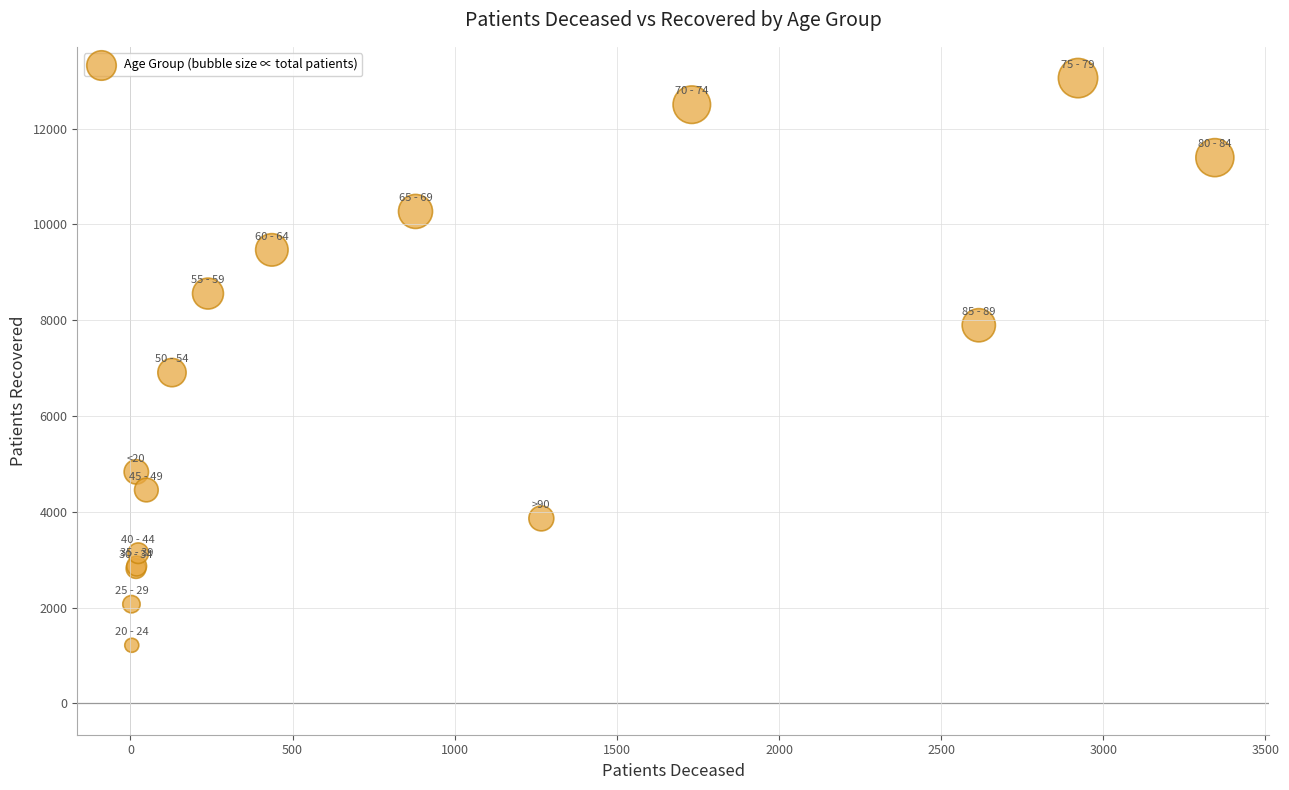

What Y value in the scatter plot is closest to 7133?

6906